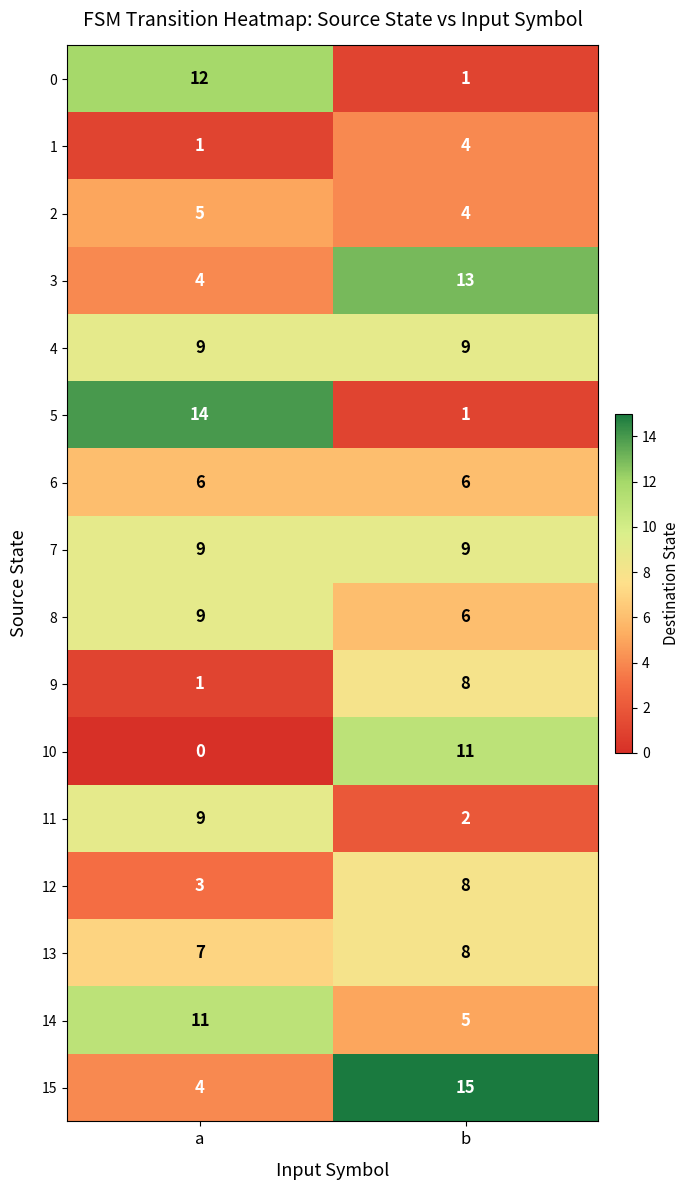

Which series has the widest spread of values?

5